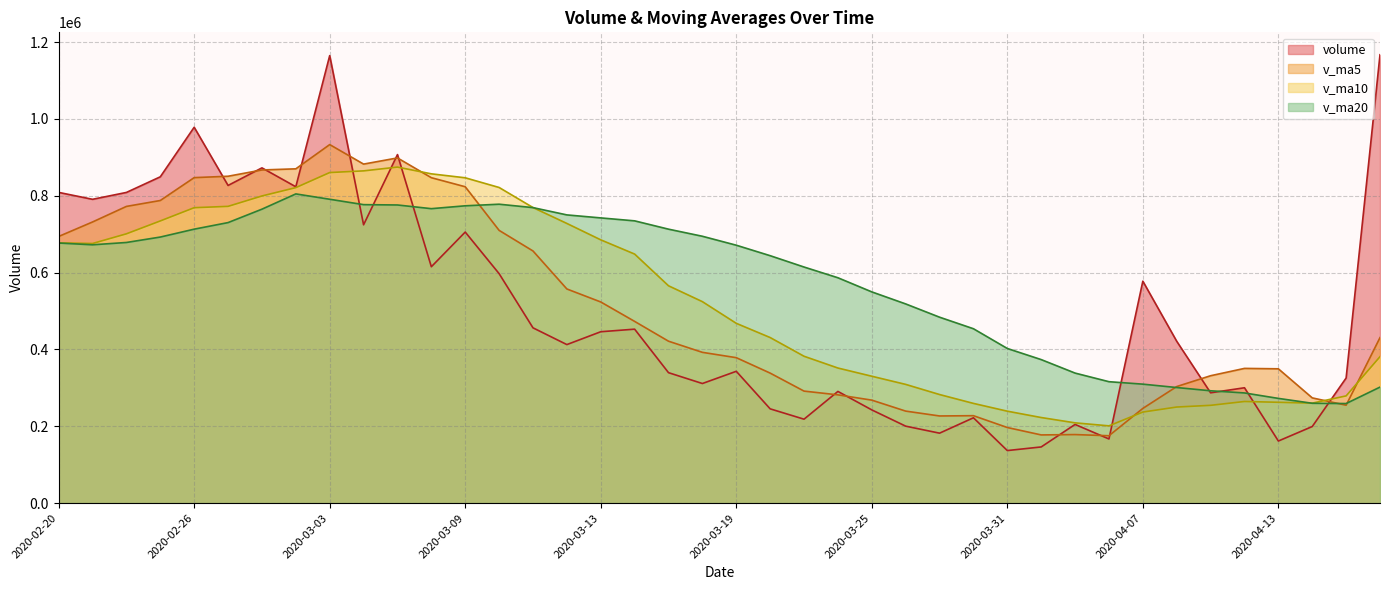

List the series in order of their peak value, highest first.

volume, v_ma5, v_ma10, v_ma20